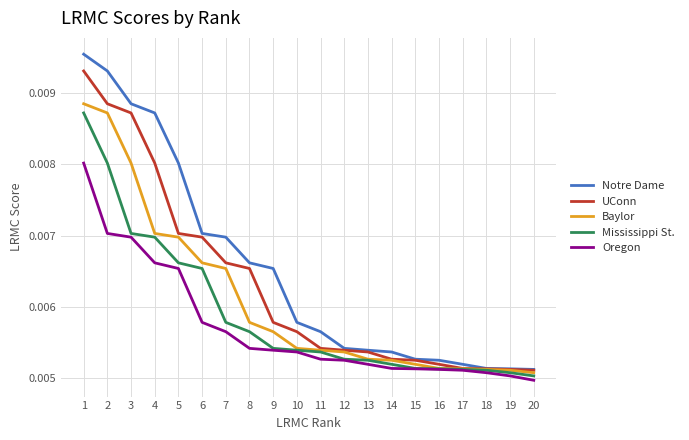

Between 3 and 9, which series saw the biggest shift?

UConn